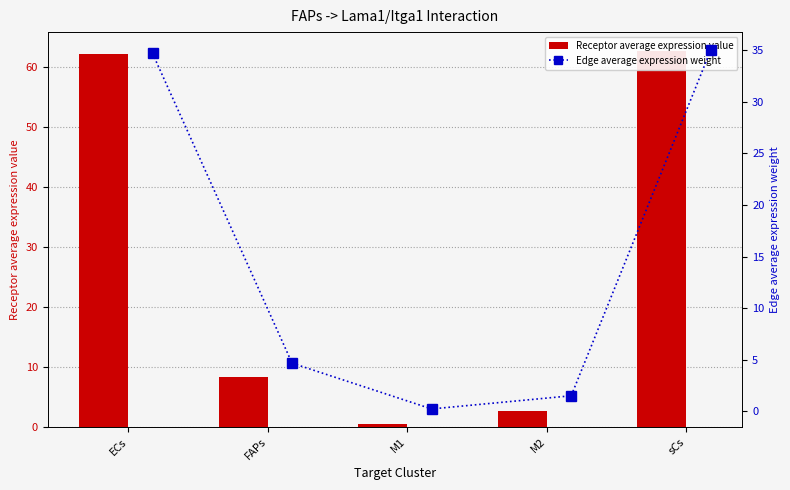

What is the value of the Receptor average expression value bar at the 3rd from the left?

0.4